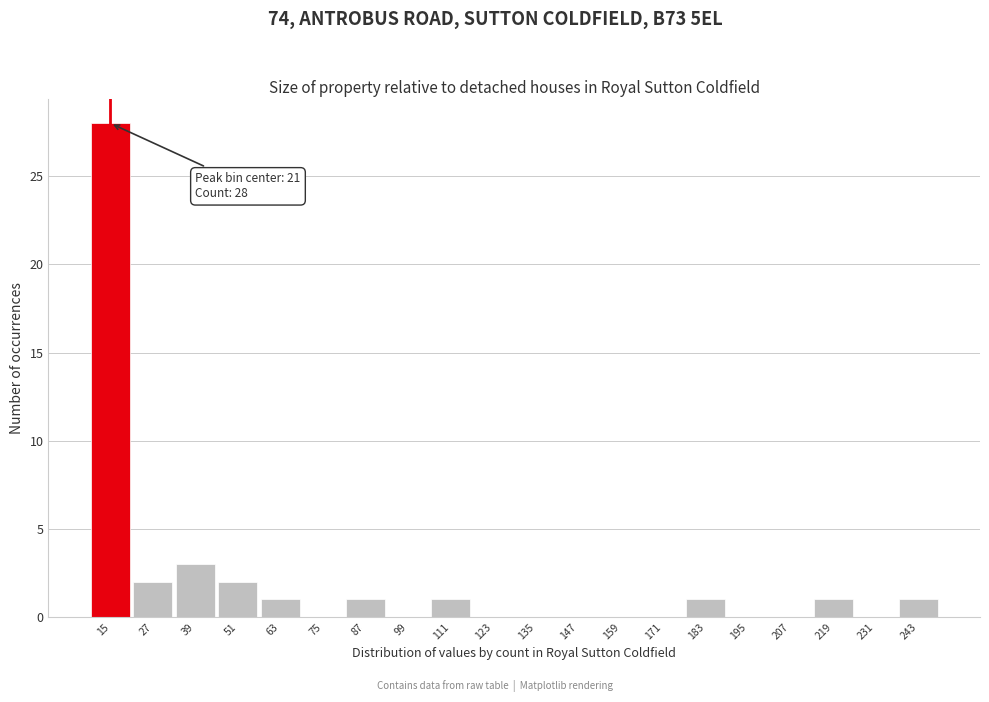

Reading left to right, what are all the values shown in this chart?

15=28	27=2	39=3	51=2	63=1	75=0	87=1	99=0	111=1	123=0	135=0	147=0	159=0	171=0	183=1	195=0	207=0	219=1	231=0	243=1